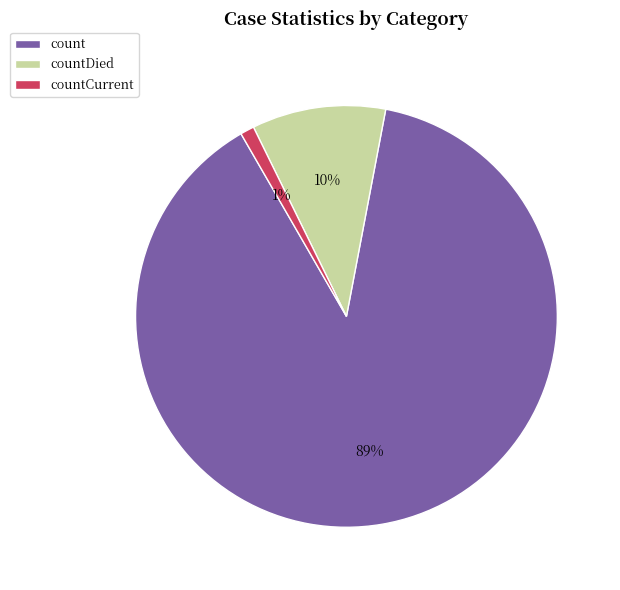

To the nearest percent, what portion does countDied represent?

10%